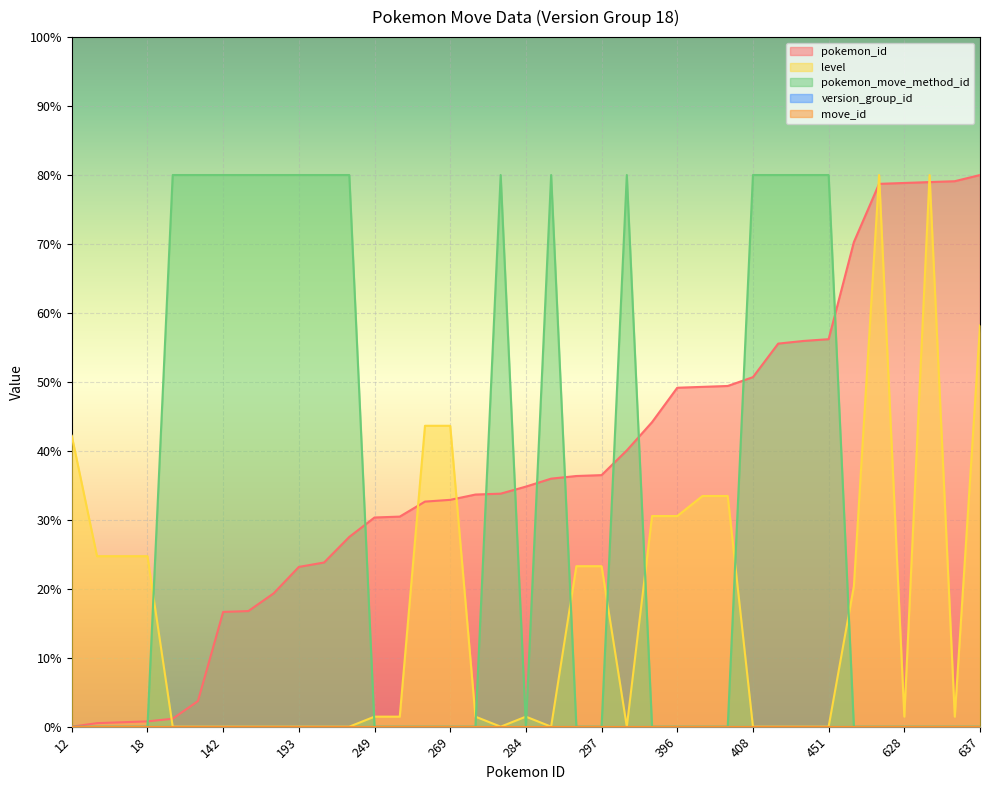

How many interior local peaks does the level series have?

3